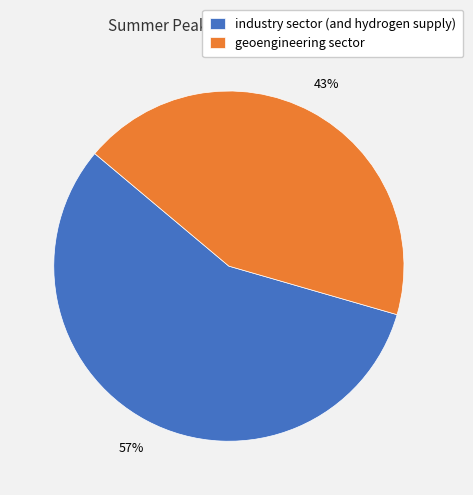

True or false: geoengineering sector accounts for 43% of the total.

True